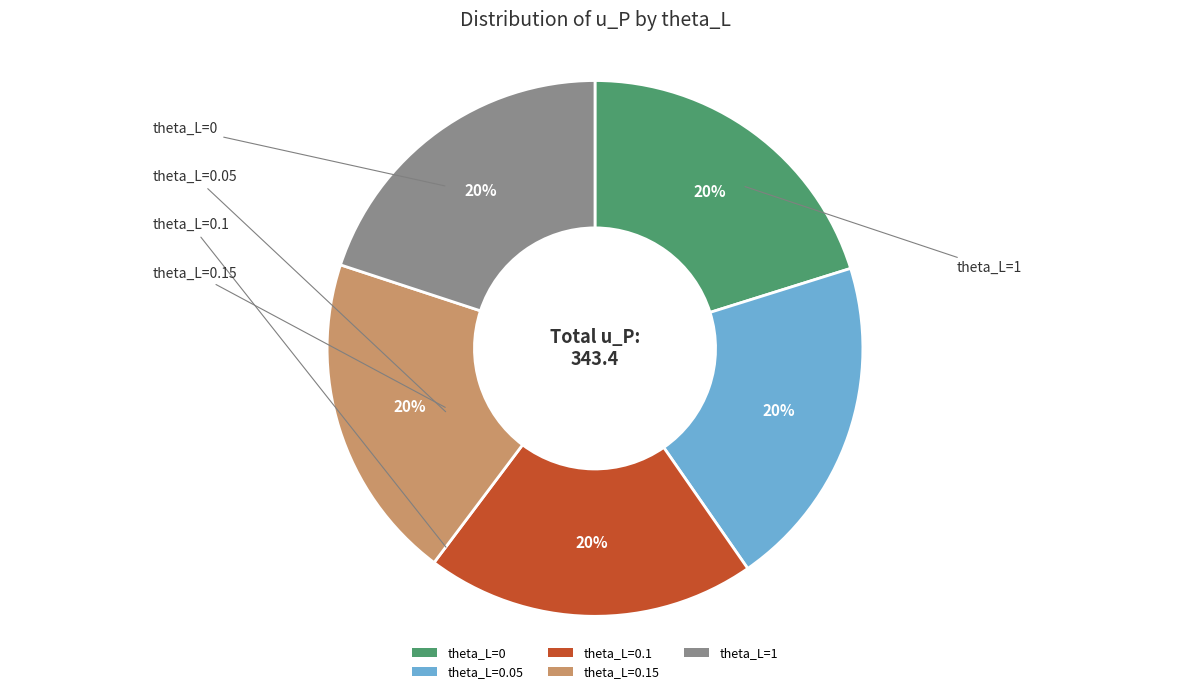

Do theta_L=0.1 and theta_L=1 together represent more than half of the pie?

No